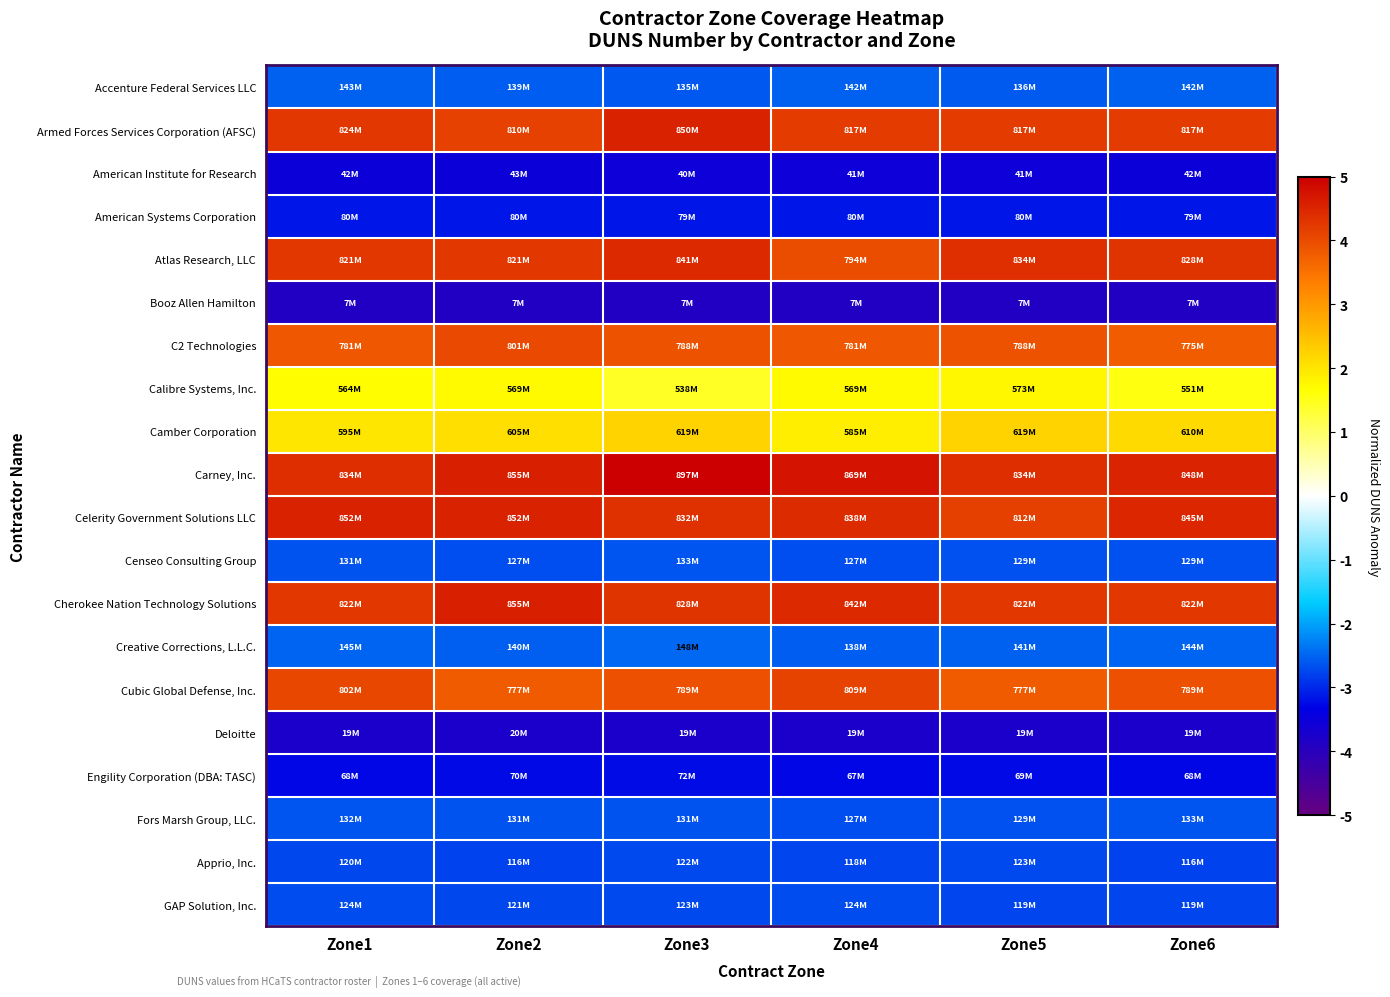

Reading left to right, what are all the values shown in this chart?

Accenture Federal Services LLC: Zone1=-2.5	Zone2=-2.6	Zone3=-2.6	Zone4=-2.5	Zone5=-2.6	Zone6=-2.5
Armed Forces Services Corporation (AFSC): Zone1=4.3	Zone2=4.1	Zone3=4.5	Zone4=4.2	Zone5=4.2	Zone6=4.2
American Institute for Research: Zone1=-3.5	Zone2=-3.5	Zone3=-3.5	Zone4=-3.5	Zone5=-3.5	Zone6=-3.5
American Systems Corporation: Zone1=-3.1	Zone2=-3.1	Zone3=-3.2	Zone4=-3.1	Zone5=-3.1	Zone6=-3.2
Atlas Research, LLC: Zone1=4.2	Zone2=4.2	Zone3=4.4	Zone4=4.0	Zone5=4.4	Zone6=4.3
Booz Allen Hamilton: Zone1=-3.9	Zone2=-3.9	Zone3=-3.9	Zone4=-3.9	Zone5=-3.9	Zone6=-3.9
C2 Technologies: Zone1=3.8	Zone2=4.0	Zone3=3.9	Zone4=3.8	Zone5=3.9	Zone6=3.8
Calibre Systems, Inc.: Zone1=1.7	Zone2=1.7	Zone3=1.4	Zone4=1.7	Zone5=1.8	Zone6=1.5
Camber Corporation: Zone1=2.0	Zone2=2.1	Zone3=2.2	Zone4=1.9	Zone5=2.2	Zone6=2.1
Carney, Inc.: Zone1=4.4	Zone2=4.6	Zone3=5.0	Zone4=4.7	Zone5=4.4	Zone6=4.5
Celerity Government Solutions LLC: Zone1=4.5	Zone2=4.5	Zone3=4.3	Zone4=4.4	Zone5=4.1	Zone6=4.5
Censeo Consulting Group: Zone1=-2.6	Zone2=-2.7	Zone3=-2.6	Zone4=-2.7	Zone5=-2.7	Zone6=-2.7
Cherokee Nation Technology Solutions: Zone1=4.2	Zone2=4.6	Zone3=4.3	Zone4=4.4	Zone5=4.2	Zone6=4.2
Creative Corrections, L.L.C.: Zone1=-2.5	Zone2=-2.5	Zone3=-2.5	Zone4=-2.6	Zone5=-2.5	Zone6=-2.5
Cubic Global Defense, Inc.: Zone1=4.1	Zone2=3.8	Zone3=3.9	Zone4=4.1	Zone5=3.8	Zone6=3.9
Deloitte: Zone1=-3.8	Zone2=-3.8	Zone3=-3.8	Zone4=-3.8	Zone5=-3.8	Zone6=-3.8
Engility Corporation (DBA: TASC): Zone1=-3.3	Zone2=-3.2	Zone3=-3.2	Zone4=-3.3	Zone5=-3.3	Zone6=-3.3
Fors Marsh Group, LLC.: Zone1=-2.6	Zone2=-2.6	Zone3=-2.6	Zone4=-2.7	Zone5=-2.7	Zone6=-2.6
Apprio, Inc.: Zone1=-2.7	Zone2=-2.8	Zone3=-2.7	Zone4=-2.8	Zone5=-2.7	Zone6=-2.8
GAP Solution, Inc.: Zone1=-2.7	Zone2=-2.7	Zone3=-2.7	Zone4=-2.7	Zone5=-2.8	Zone6=-2.8